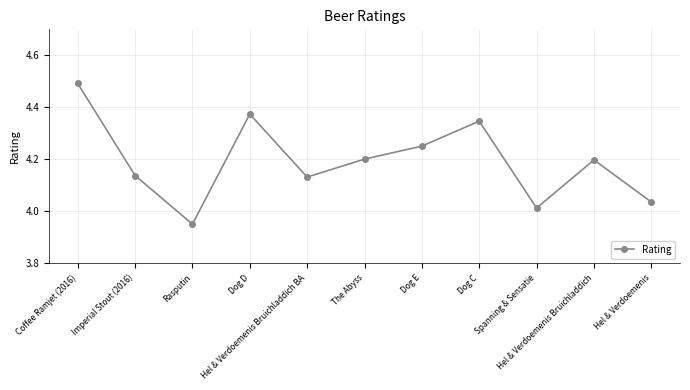

How many data points does each series have?

11